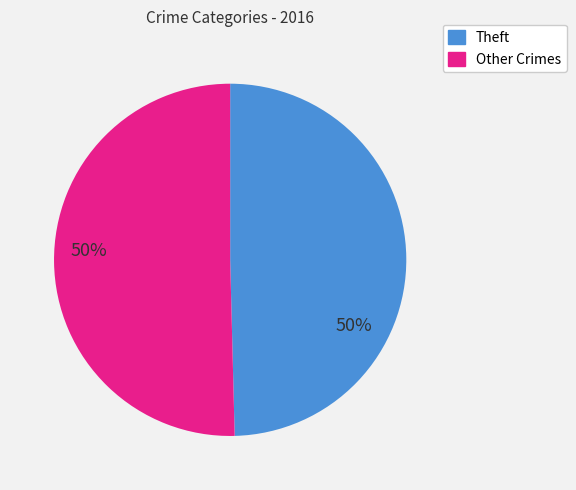

Is there any slice that represents more than half of the pie?

Yes